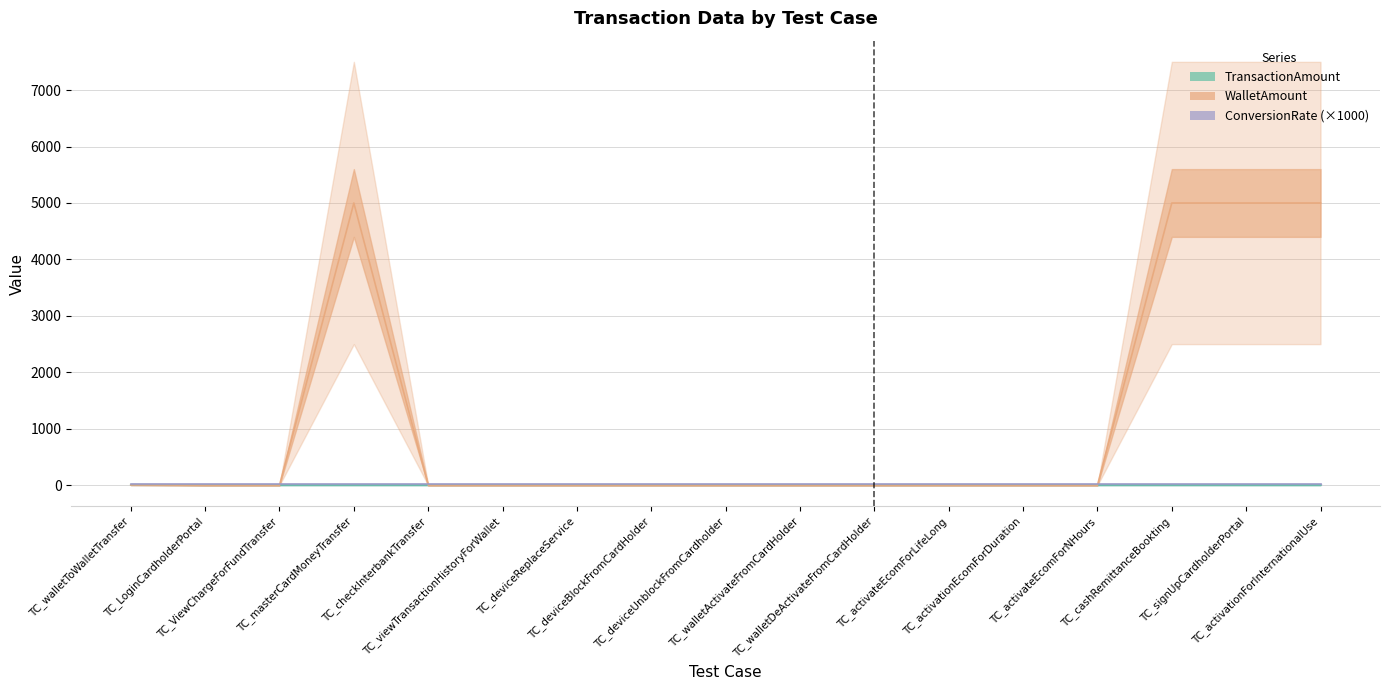

What is the total value across all series at TC_masterCardMoneyTransfer?

5005